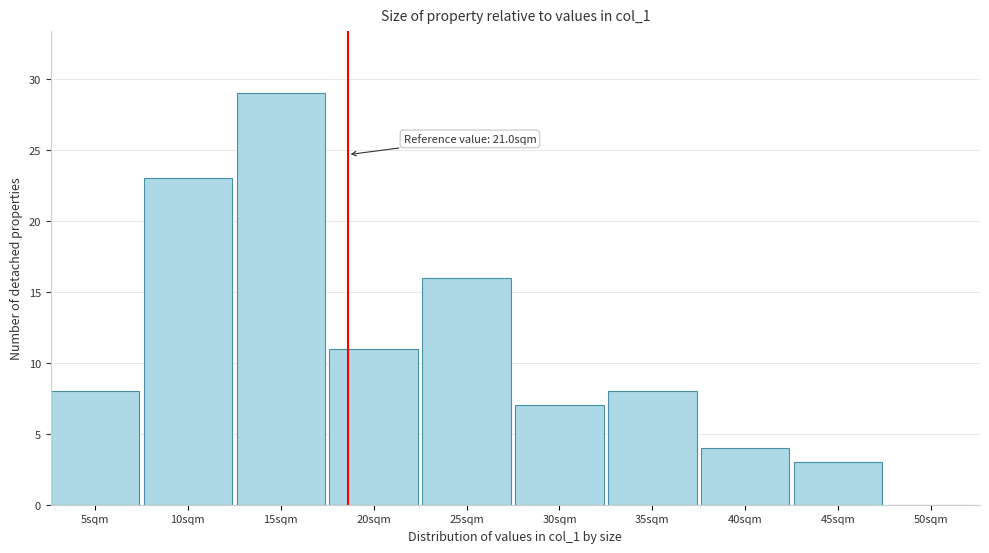

Reading left to right, transcribe all the data shown in this chart.

5sqm=8	10sqm=23	15sqm=29	20sqm=11	25sqm=16	30sqm=7	35sqm=8	40sqm=4	45sqm=3	50sqm=0